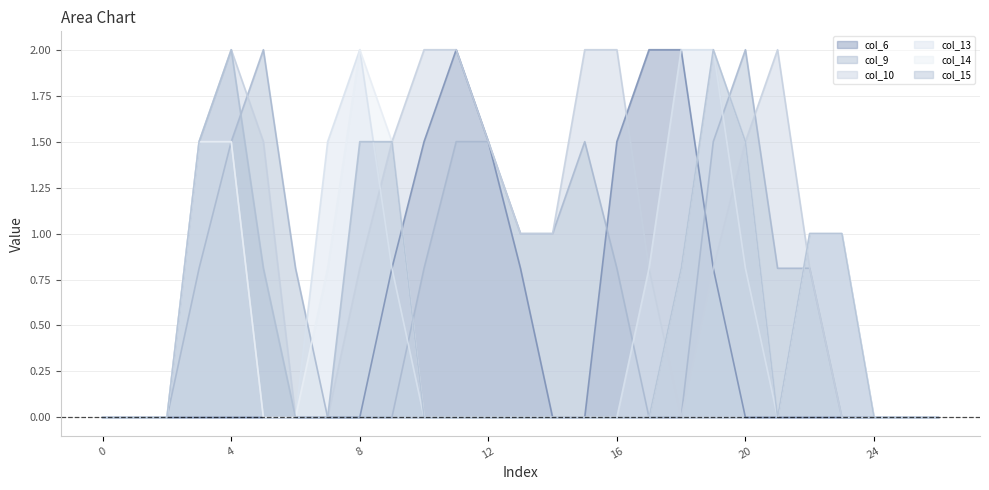

True or false: col_6 and col_15 intersect in this chart.

True